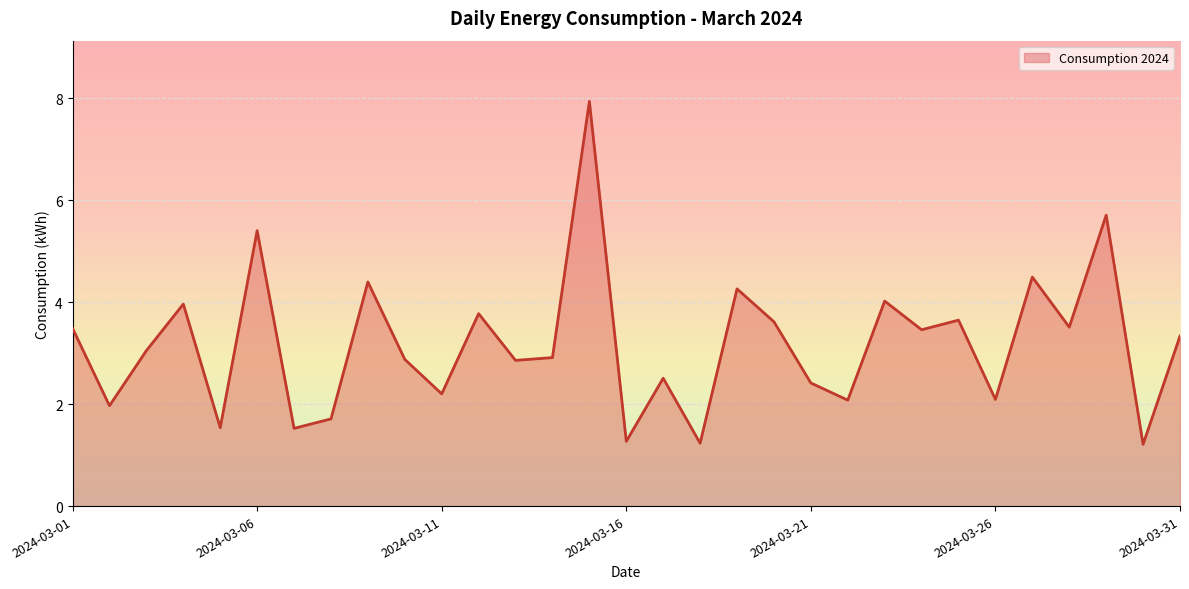

What is the sum of all values?

98.5